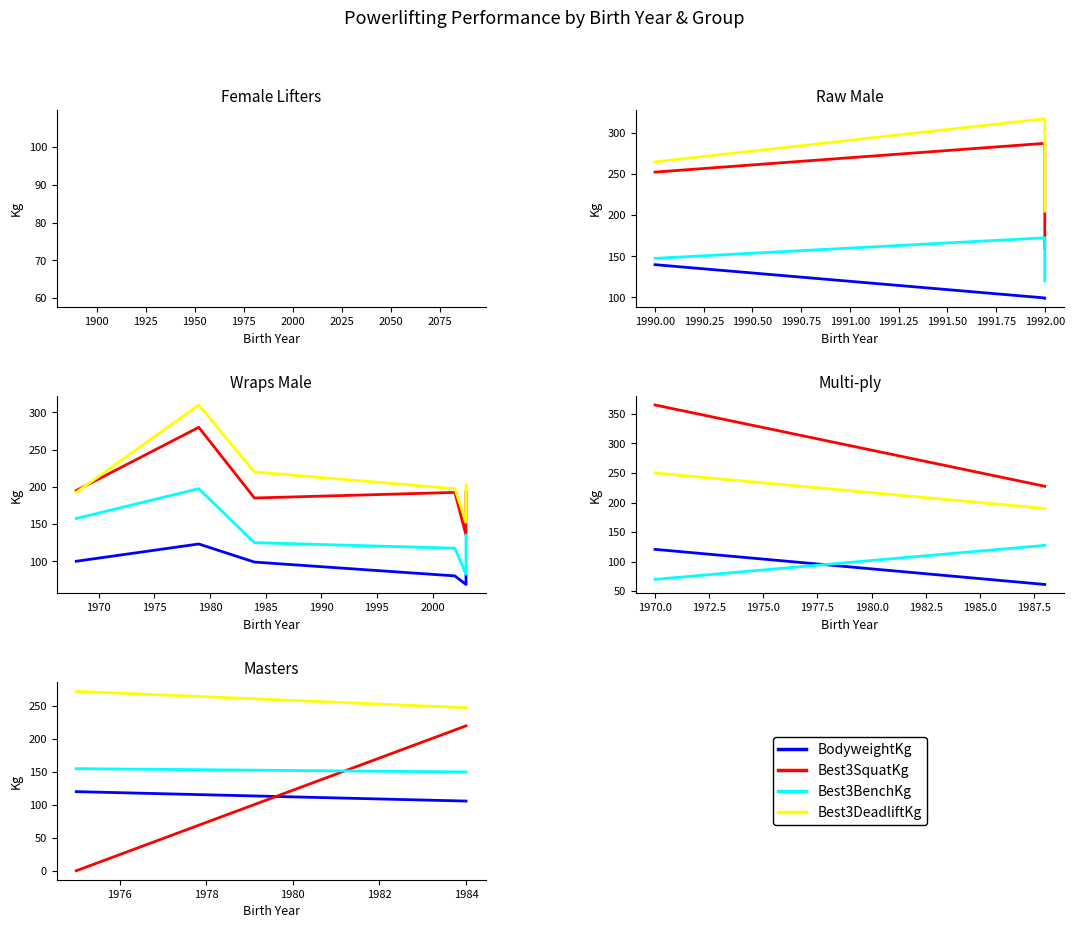

How many lines are shown in the chart?

4